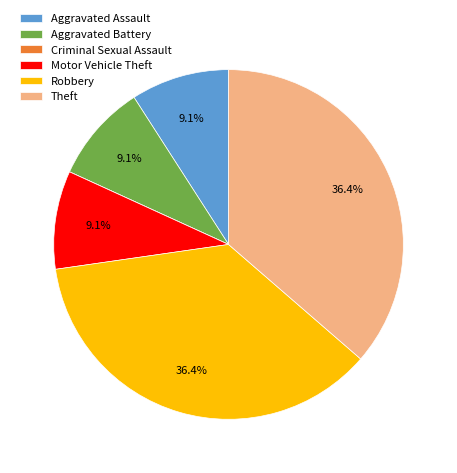

Which has a higher value, Theft or Aggravated Assault?

Theft